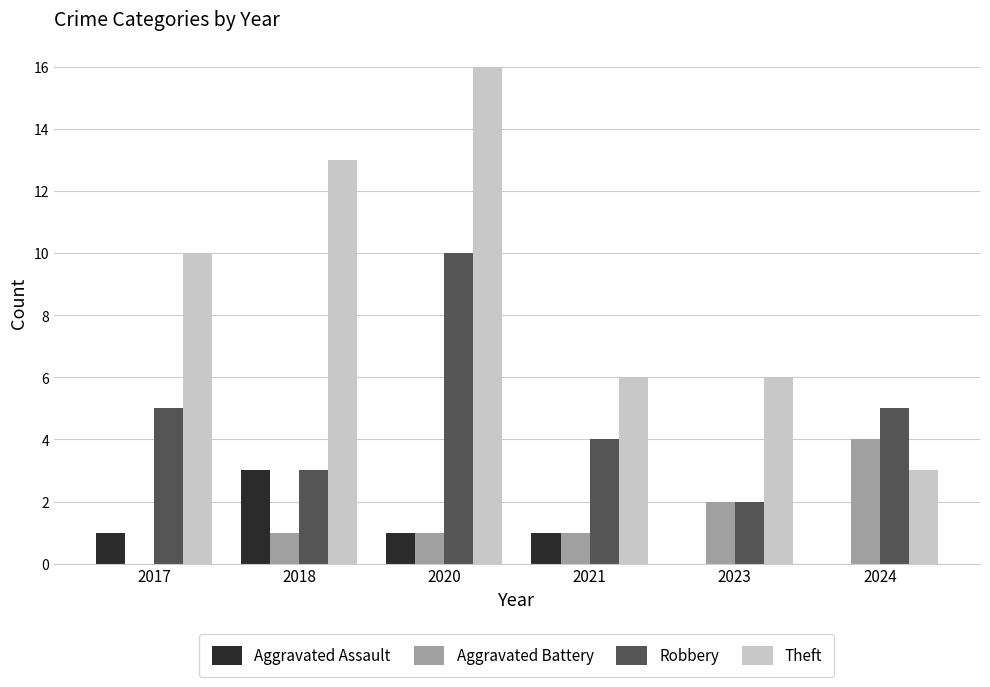

What is the total value across all series at 2018?

20